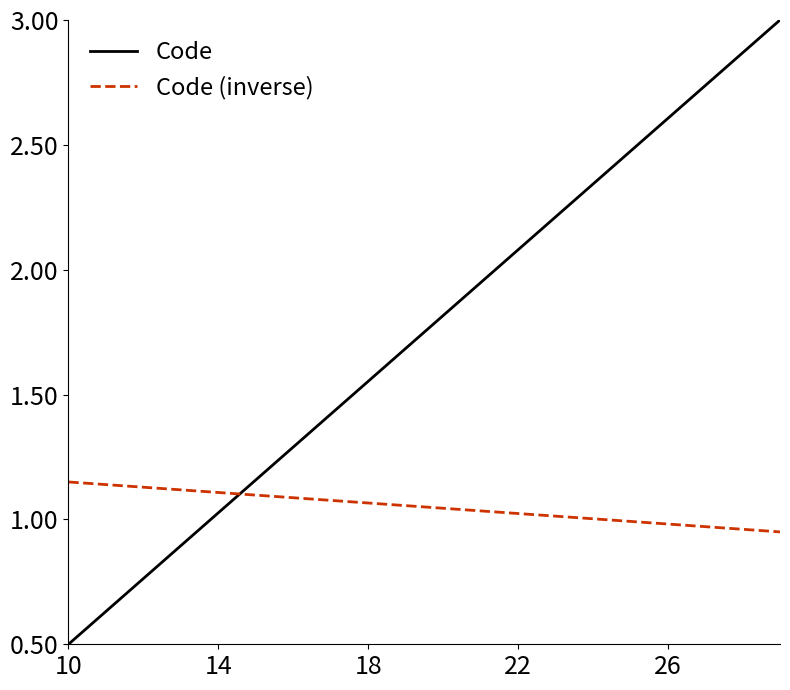

Which series has the largest range (max minus min)?

Code